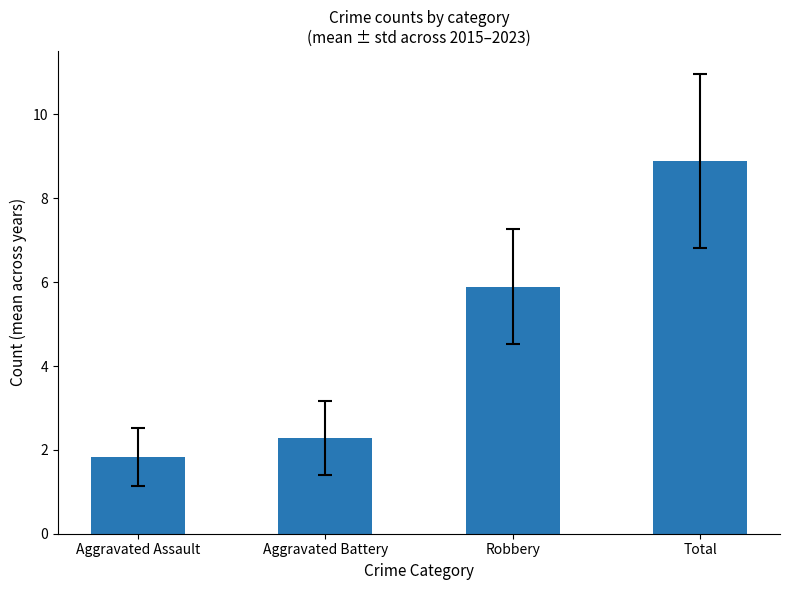

What is the smallest value displayed?

1.8